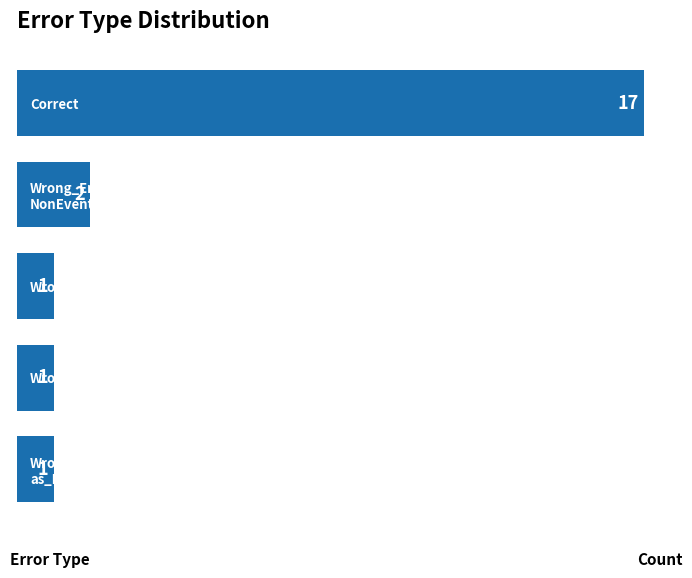

What is the label of the 3rd bar from the bottom?

Wrong_Tag_E_as_I